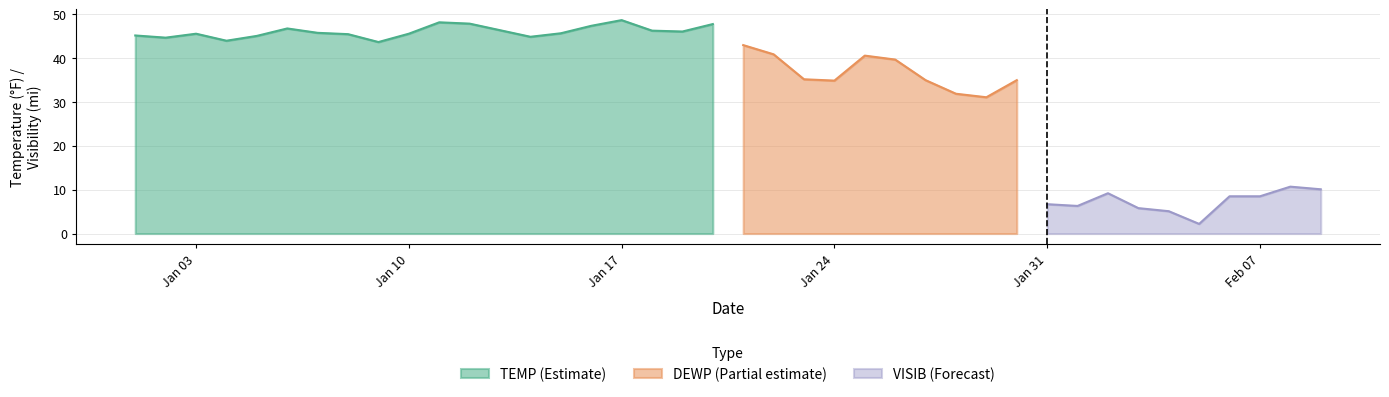

What is the difference between the TEMP values at 2022-01-21 and 2022-01-13?

0.1